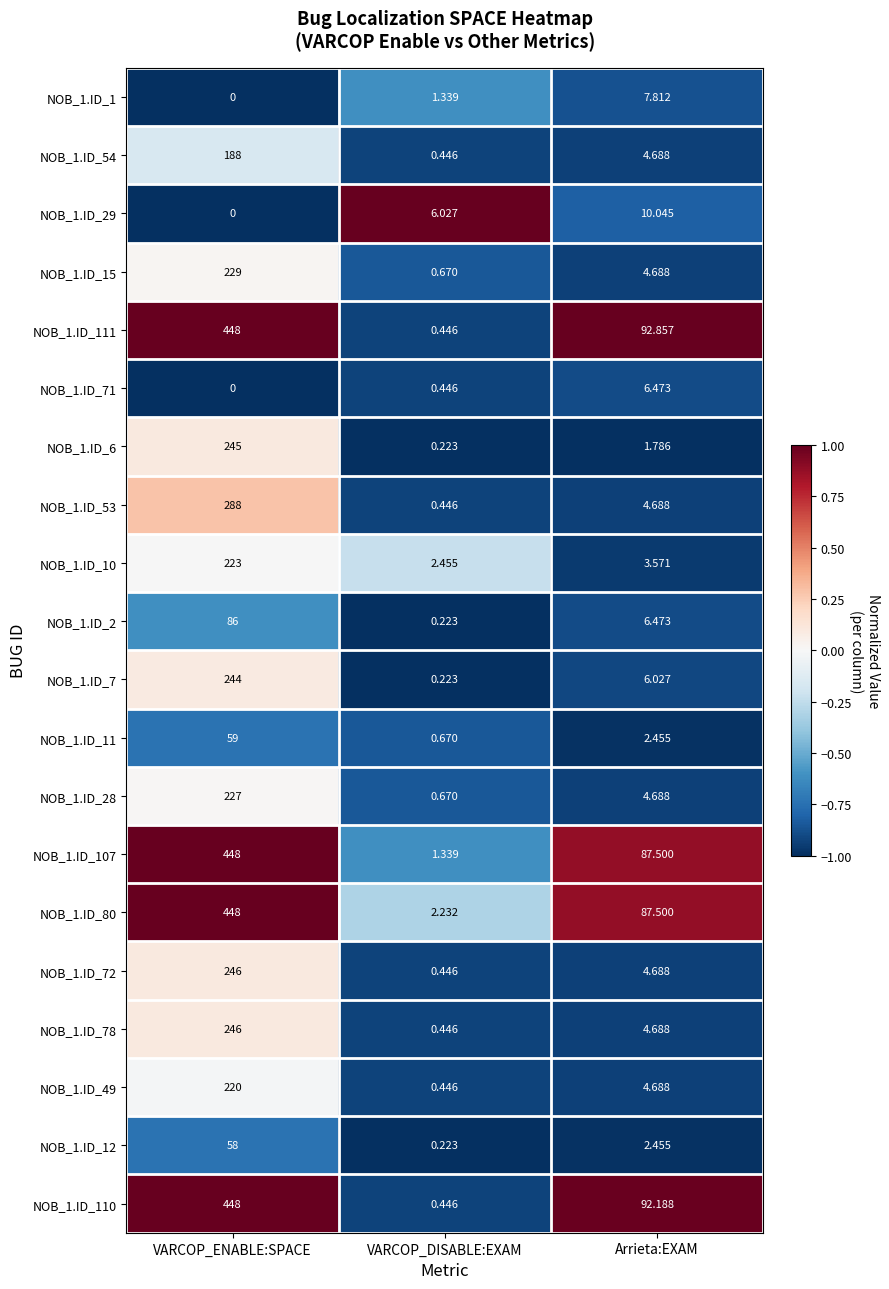

List the labels in order of NOB_1.ID_29 value, largest first.

Arrieta:EXAM, VARCOP_DISABLE:EXAM, VARCOP_ENABLE:SPACE